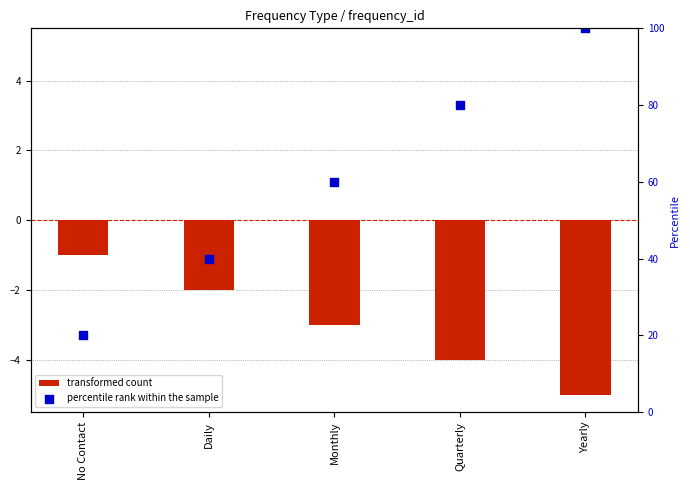

Which series has the largest total across all categories?

percentile rank within the sample